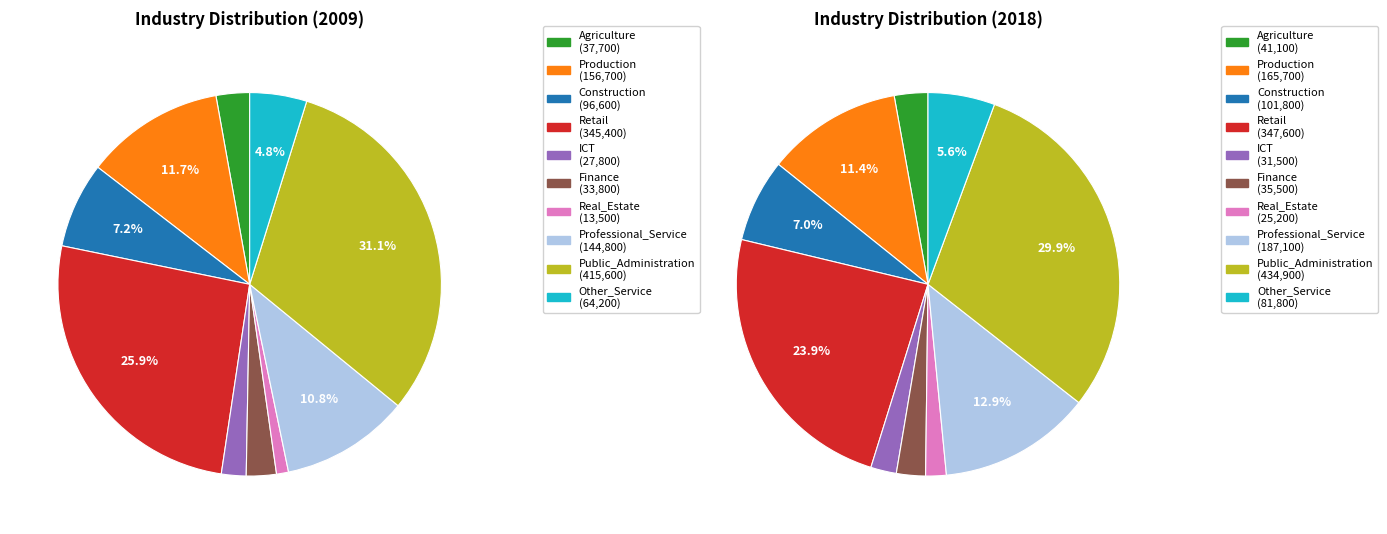

Does values_2018 account for over 50% of the chart?

No